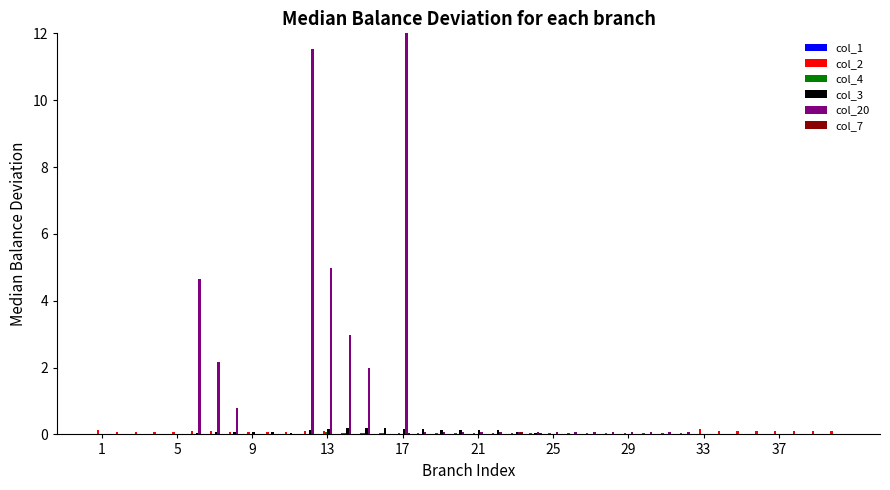

What is the maximum value shown in the chart?

12.0